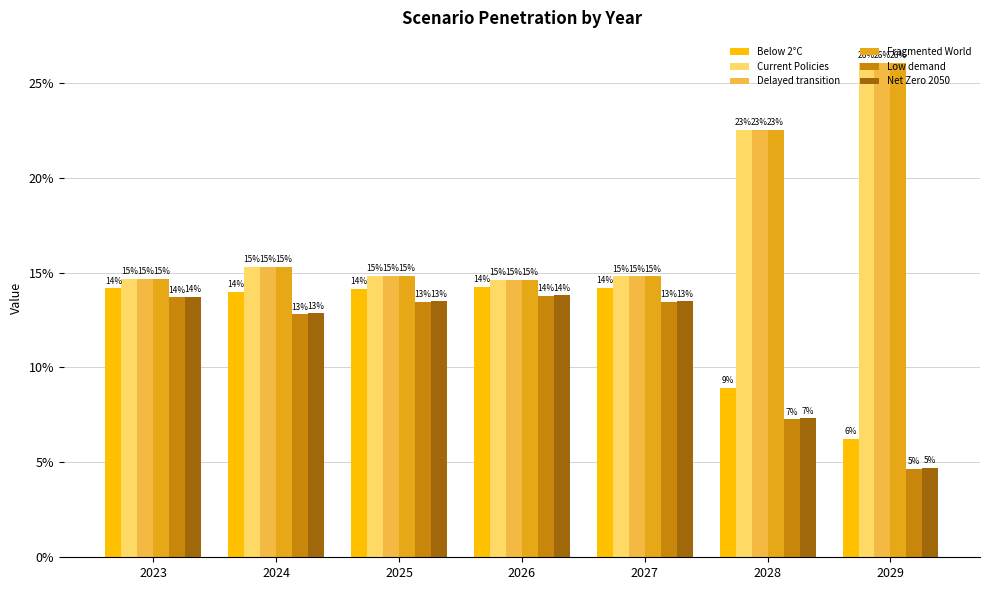

At how many categories does at least one series exceed 0?

7